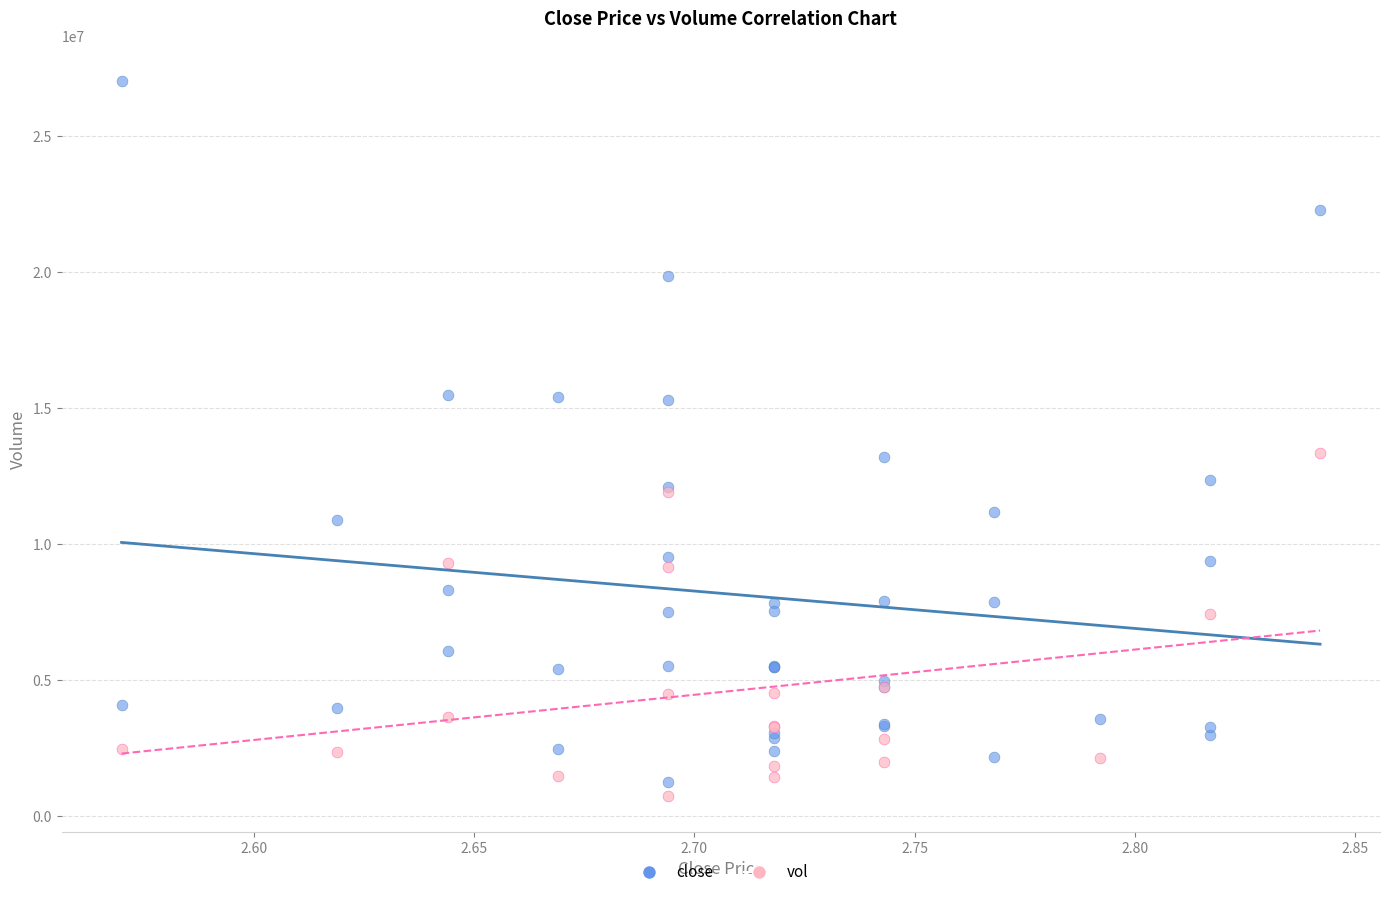

Which series has the largest Y range (max minus min)?

close